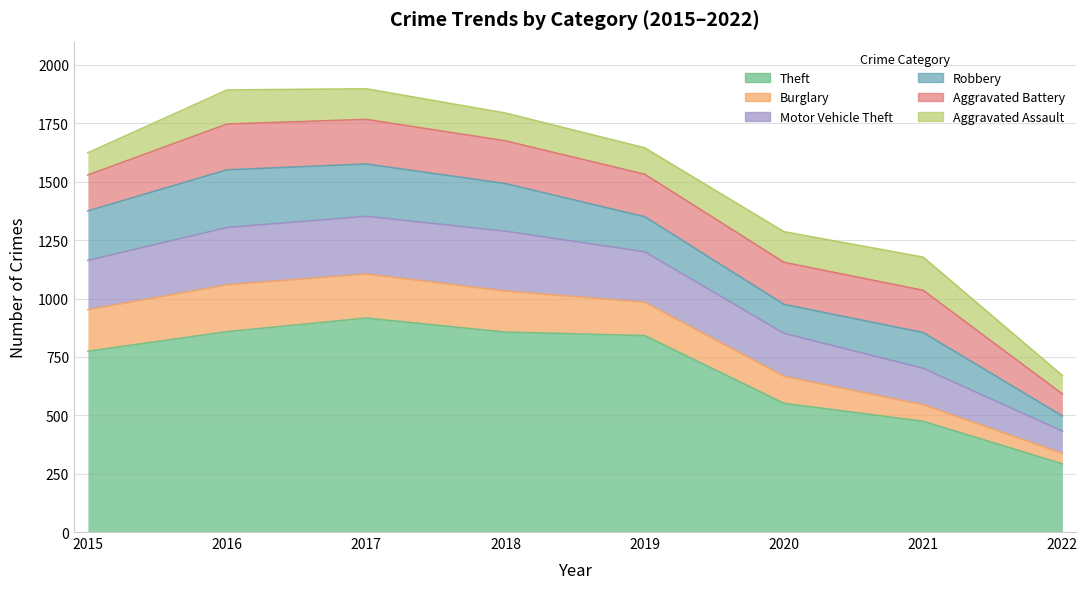

What is the spread (max minus min) of values at 2022?

247